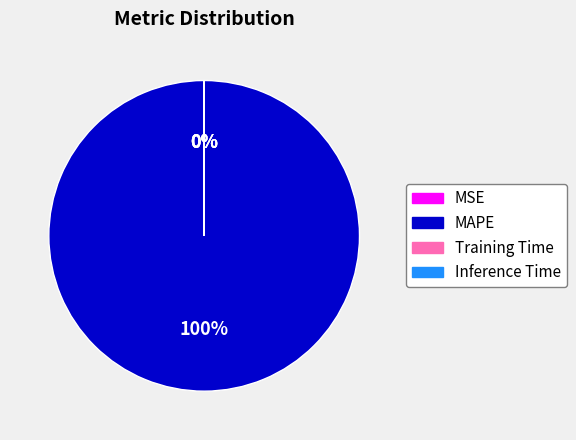

What percentage is the MAPE slice, to the nearest percent?

100%